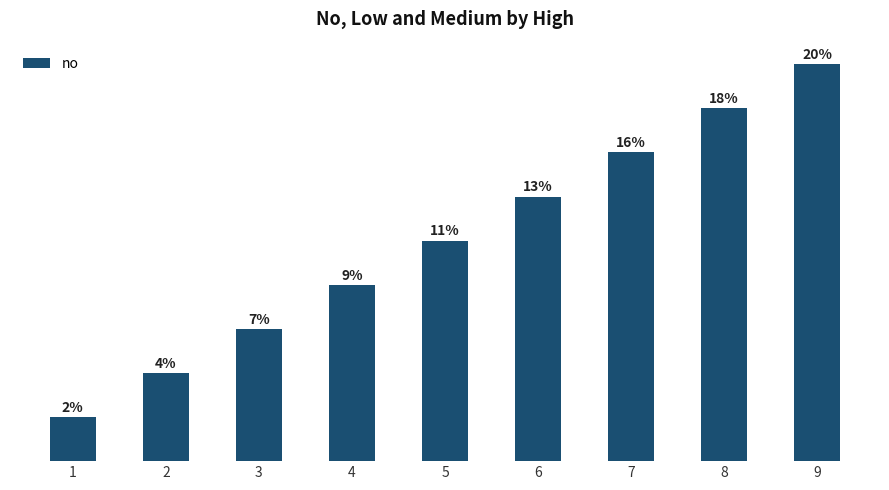

Which category has the lowest value across all series?

1